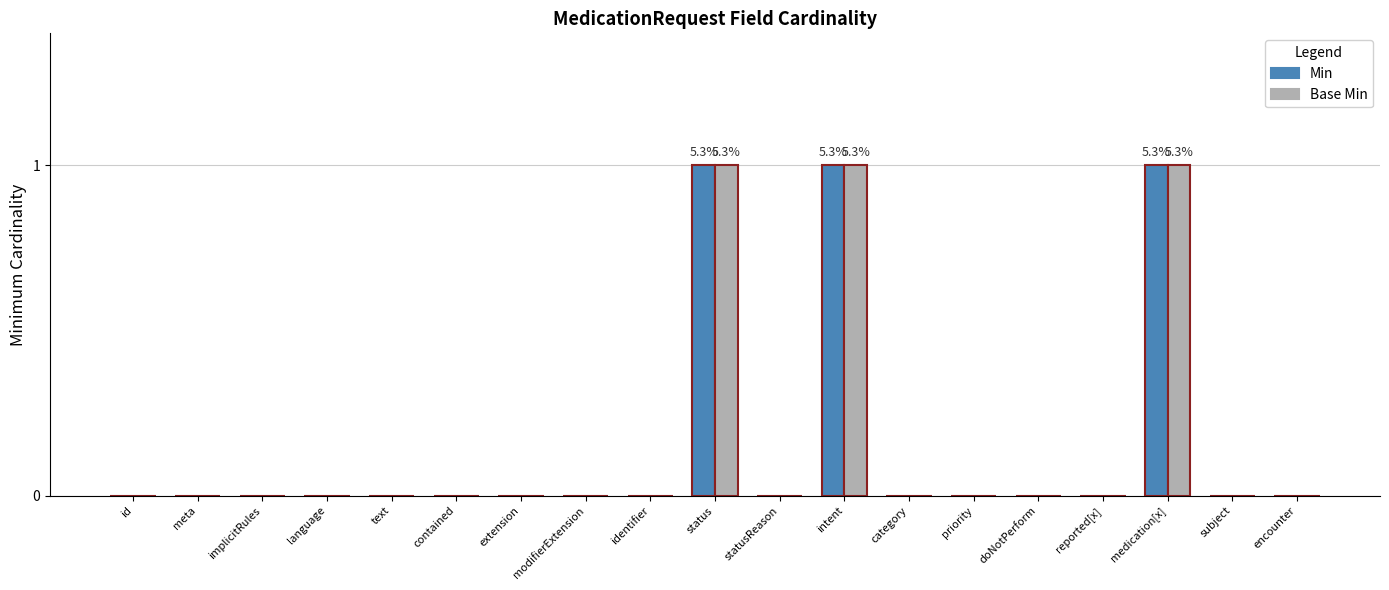

Is it true that Min equals 0 at identifier?

True